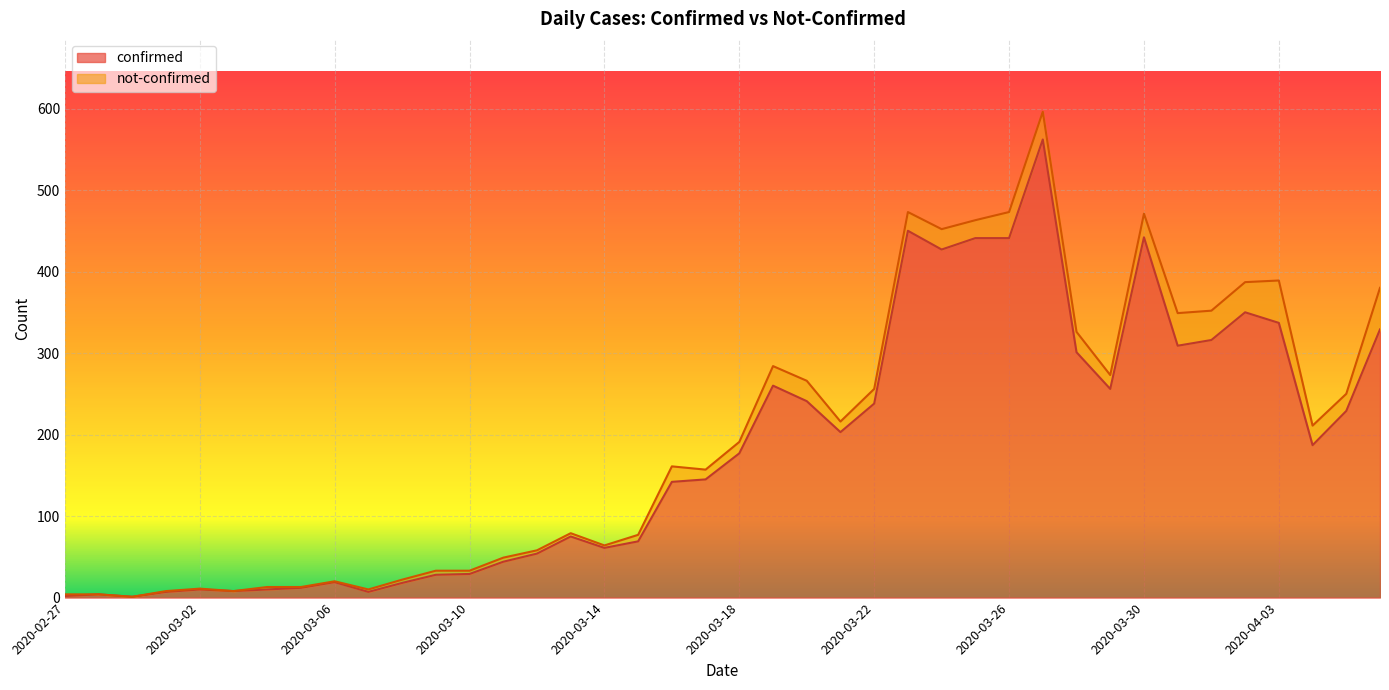

At which category does the chart reach its peak across all series?

2020-03-27